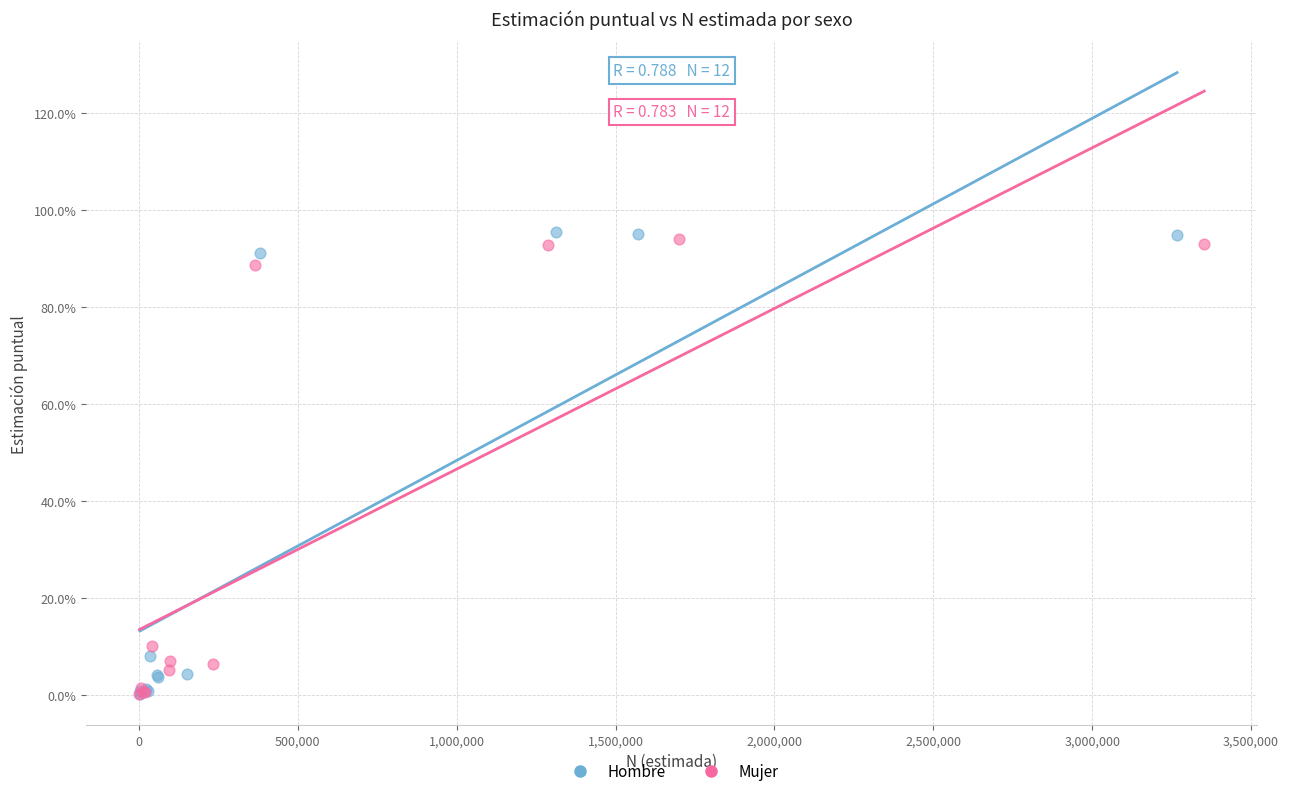

What are all the series names shown in the legend?

Hombre, Mujer